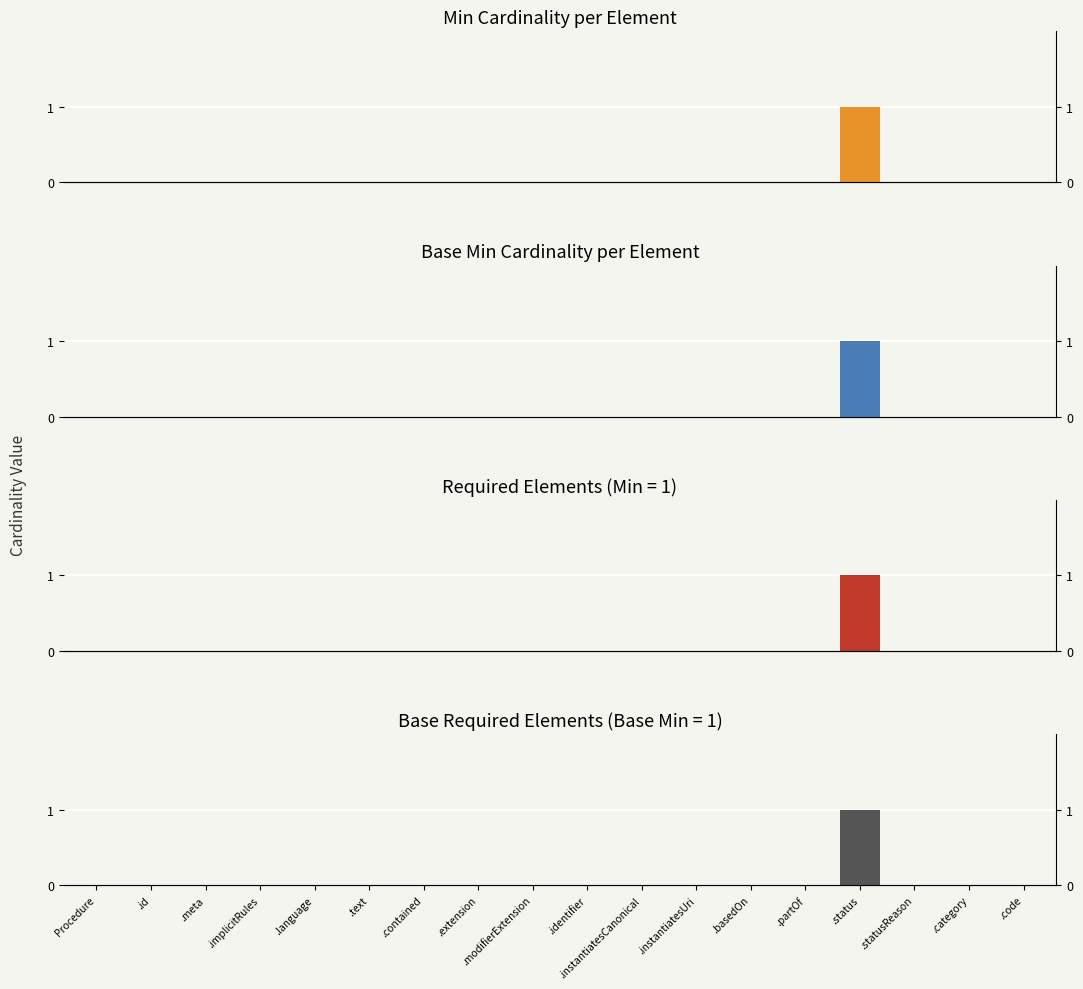

The value of Min at .id is 0. True or false?

False